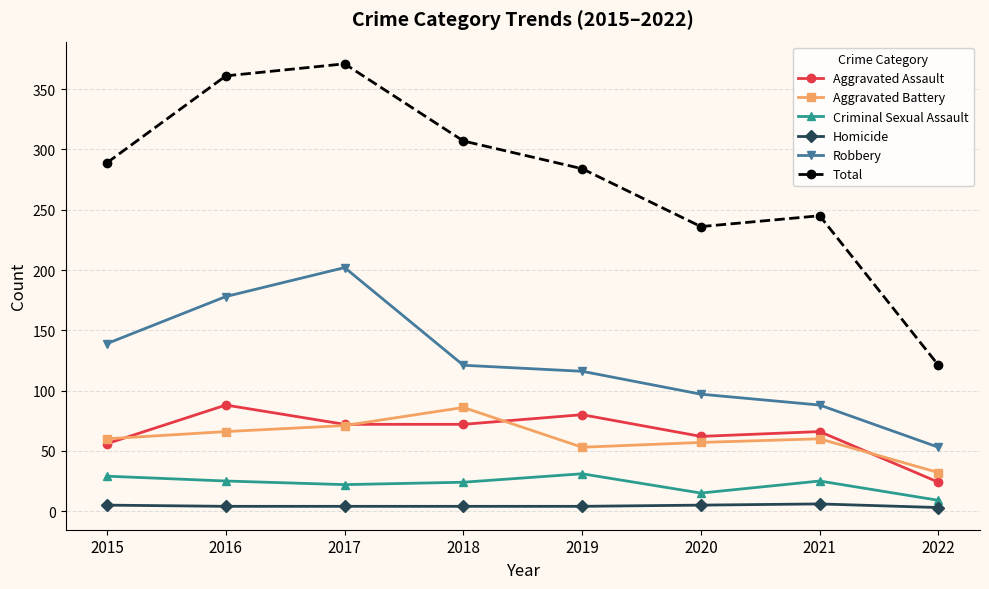

True or false: Total has a value of 307 at 2018.

True